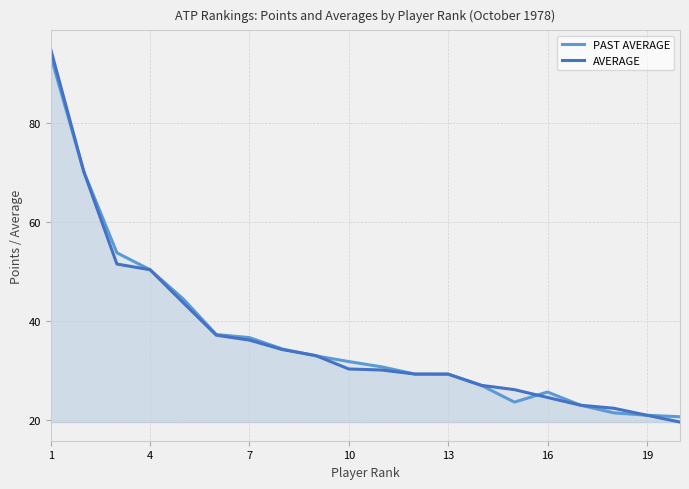

List the series in order of their peak value, highest first.

AVERAGE, PAST AVERAGE